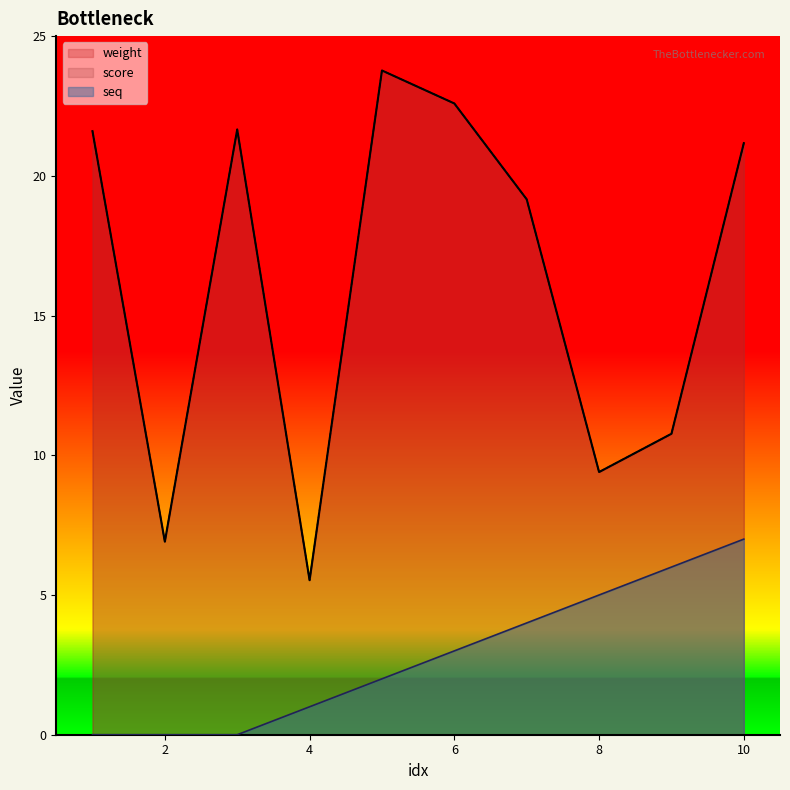

How many categories are shown in the chart?

10